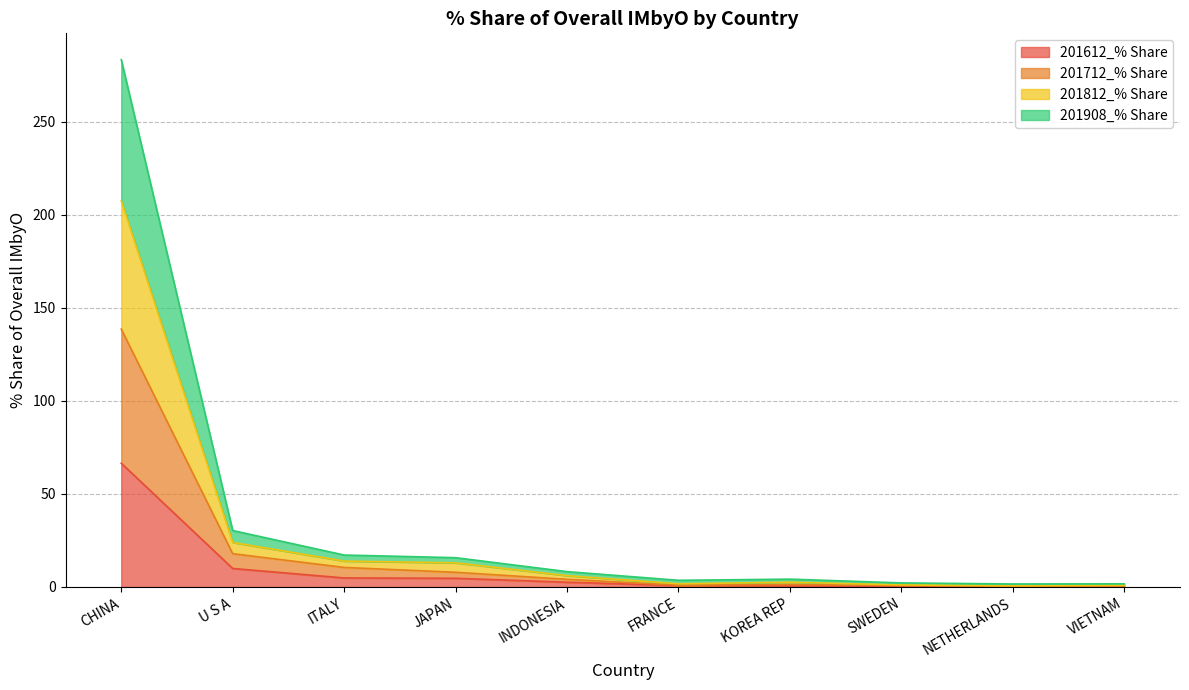

At which category is the sum across all series the highest?

CHINA